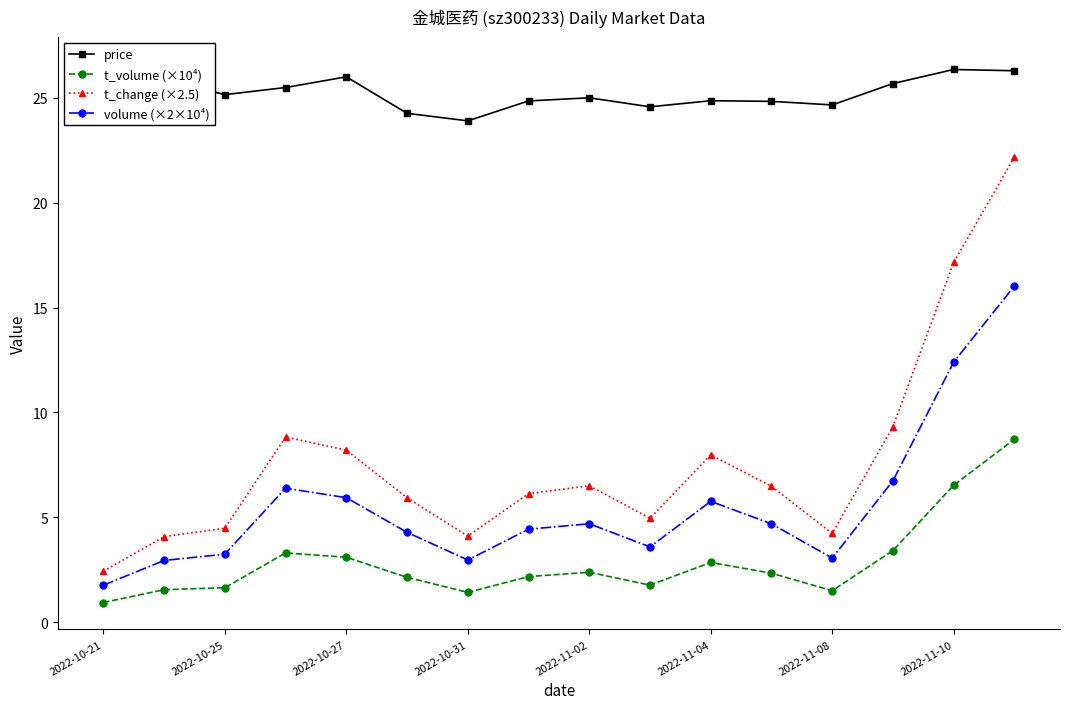

Which series has the largest total across all categories?

price